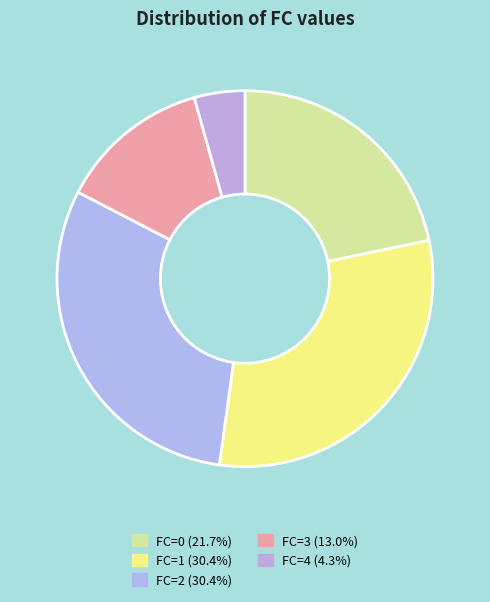

Does any single category account for the majority?

No